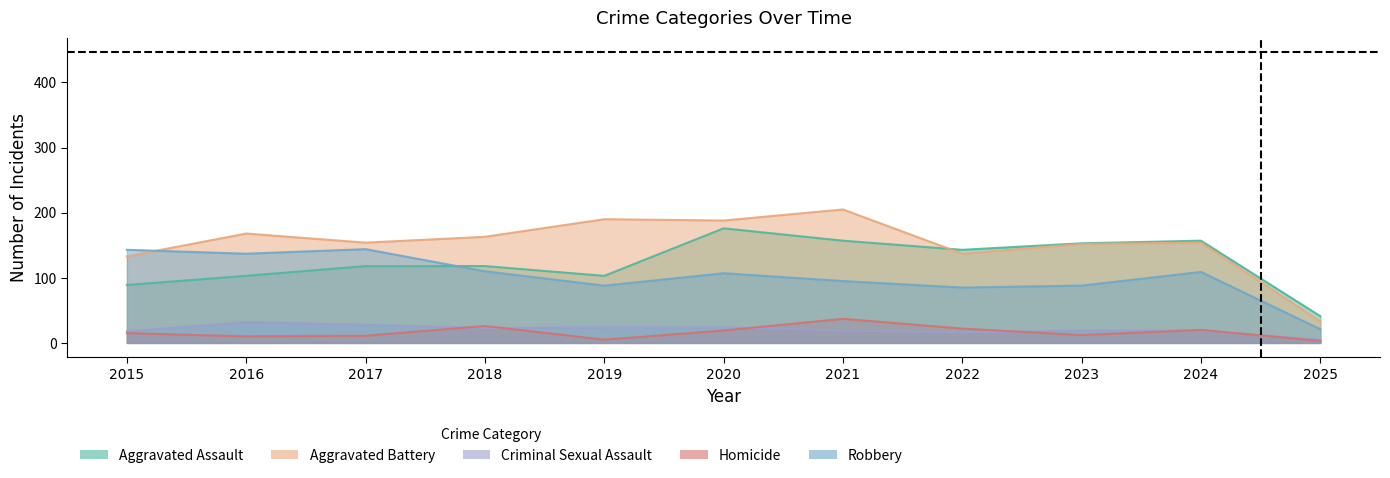

Which series has the largest total across all categories?

Aggravated Battery